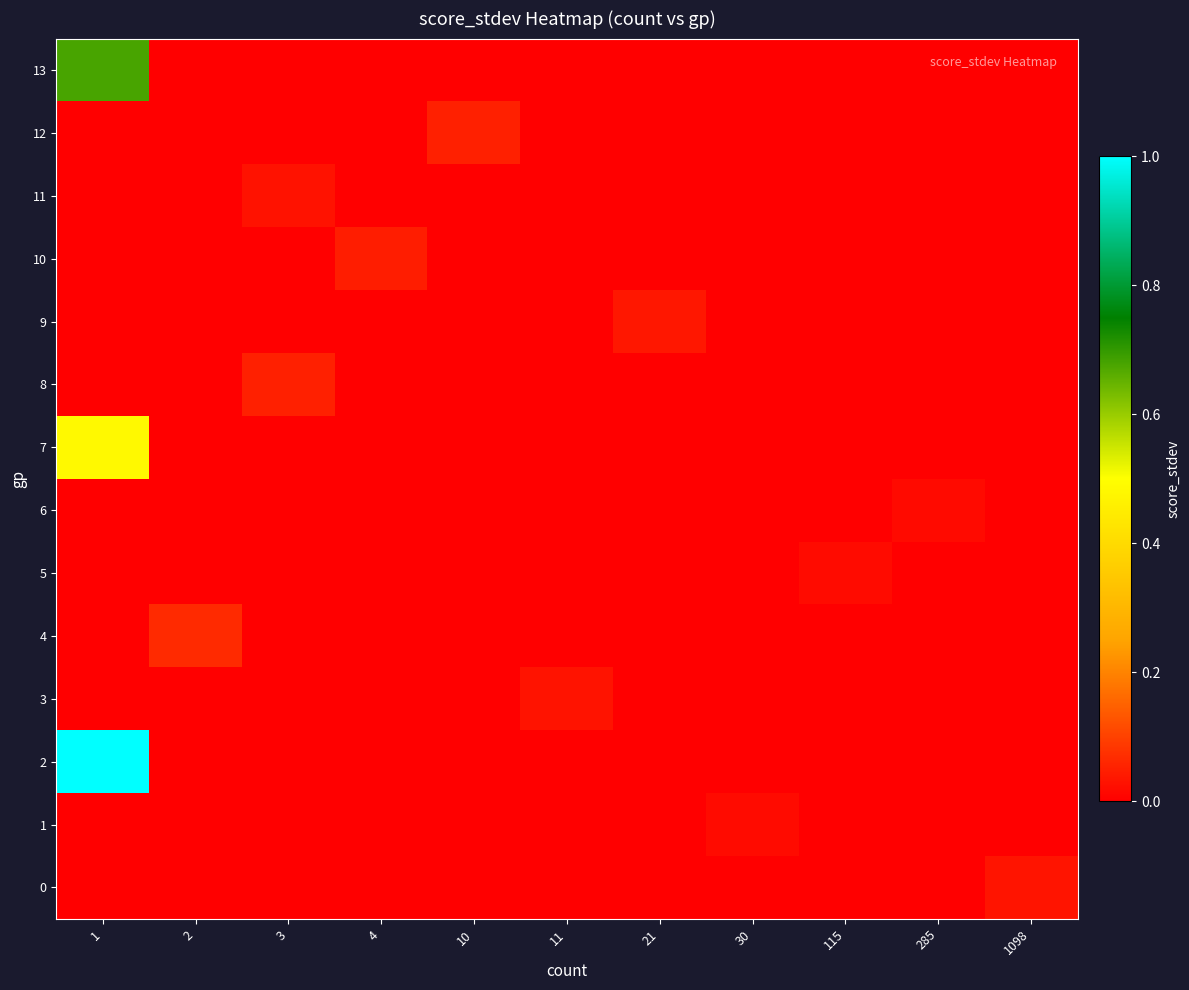

What is the total value across all series at 1?

2.2